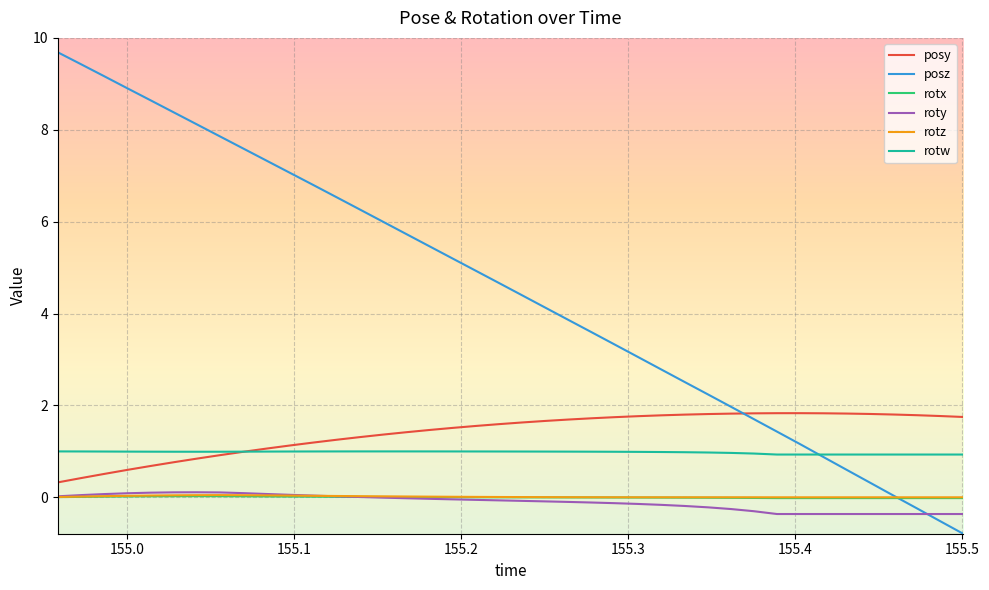

True or false: roty and rotw intersect in this chart.

False